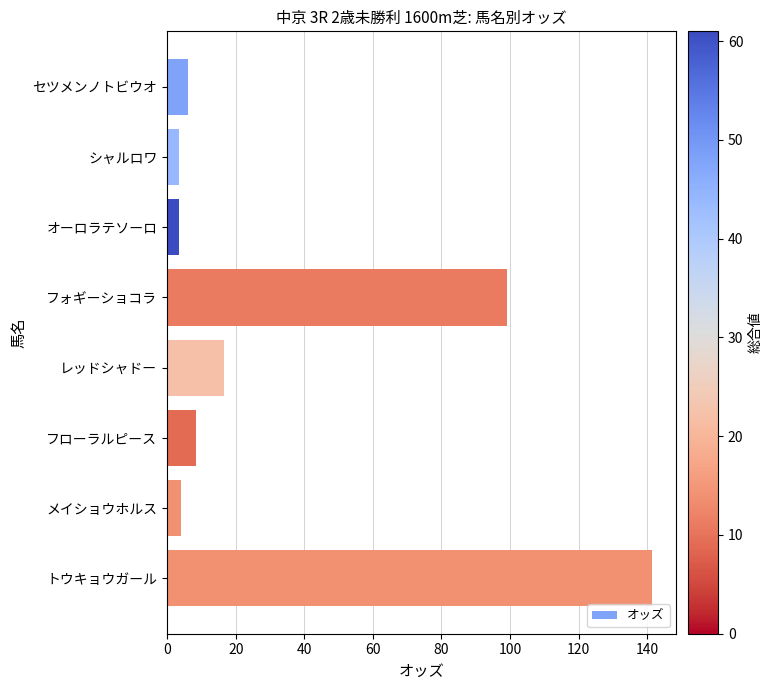

How many values are below 8?

4